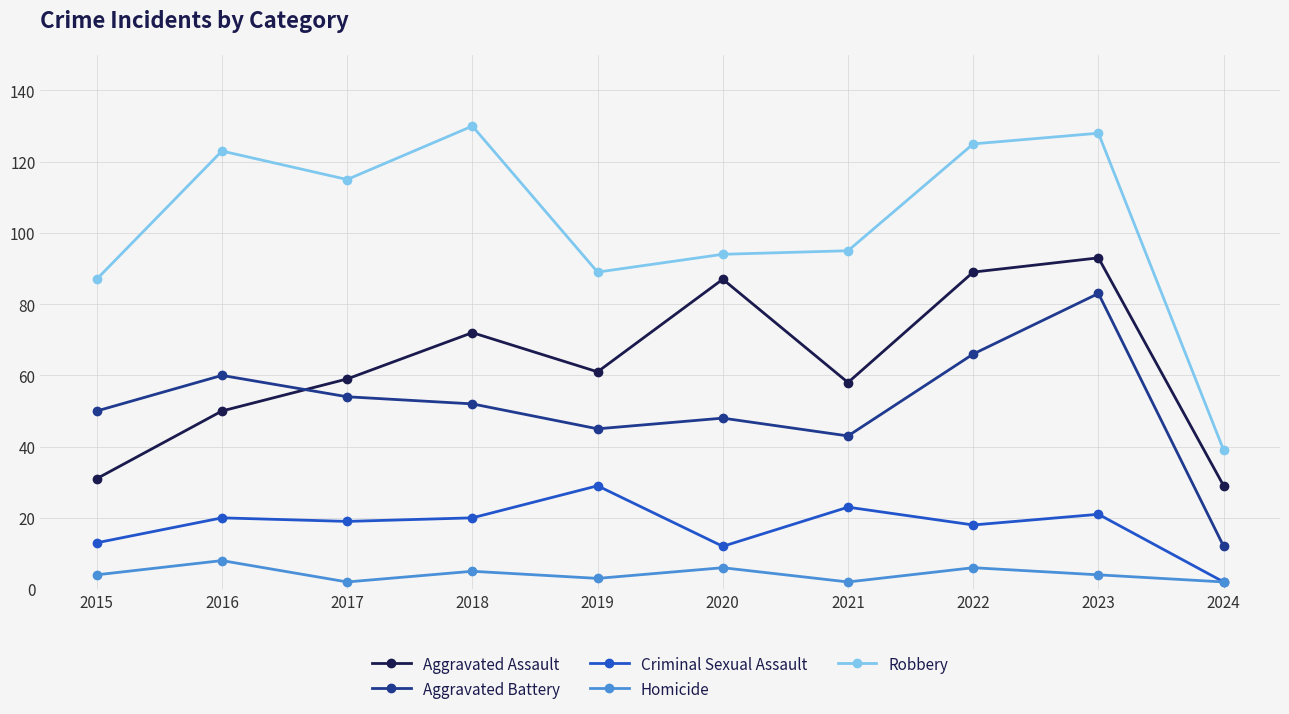

Which series has the largest total across all categories?

Robbery